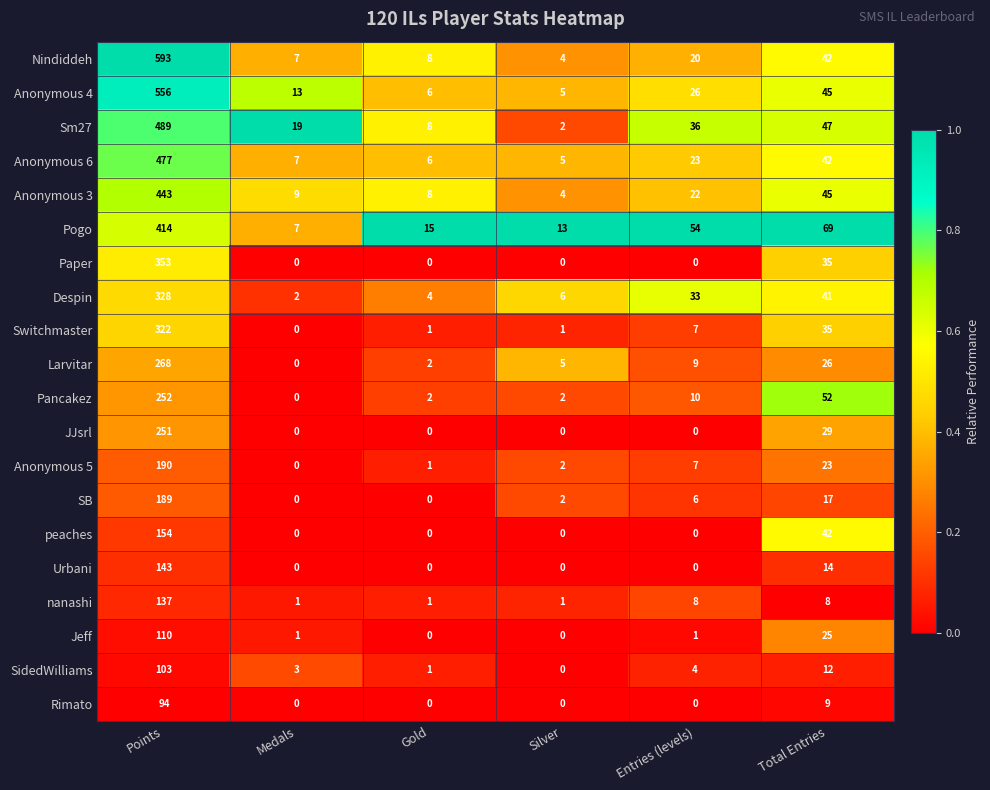

What is the highest value of the Jeff series?

110